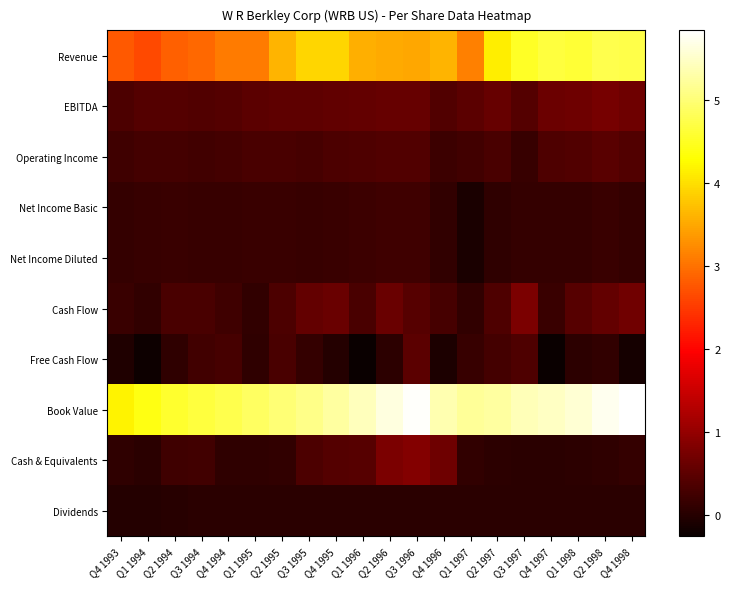

What is the total value across all series at Q1 1996?

10.9